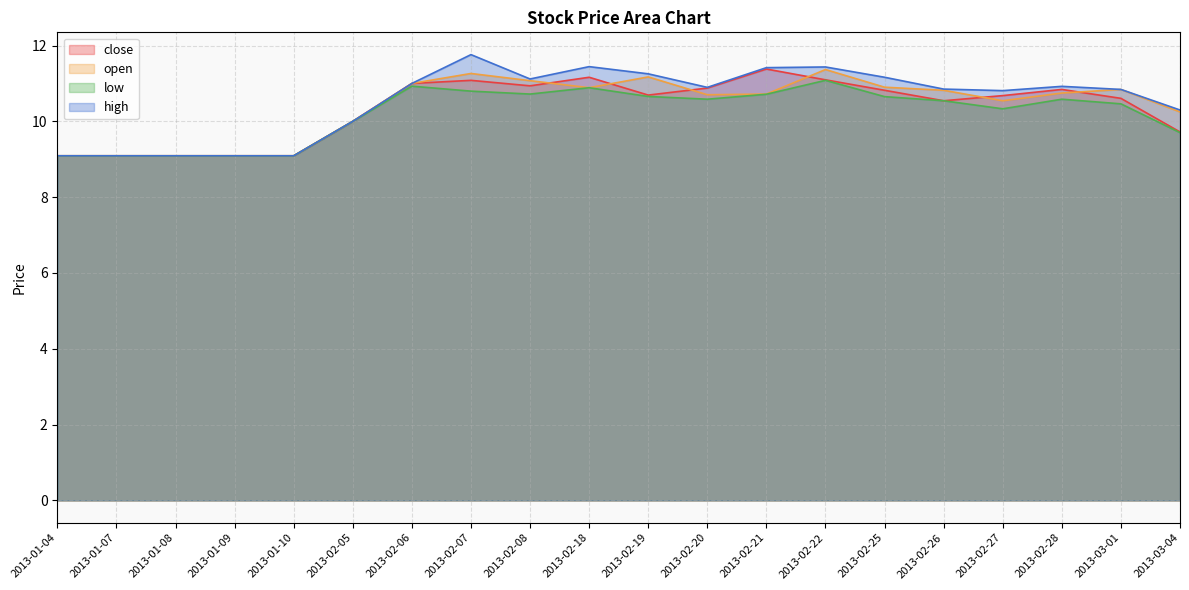

At which category does close reach its first local peak?

2013-02-07